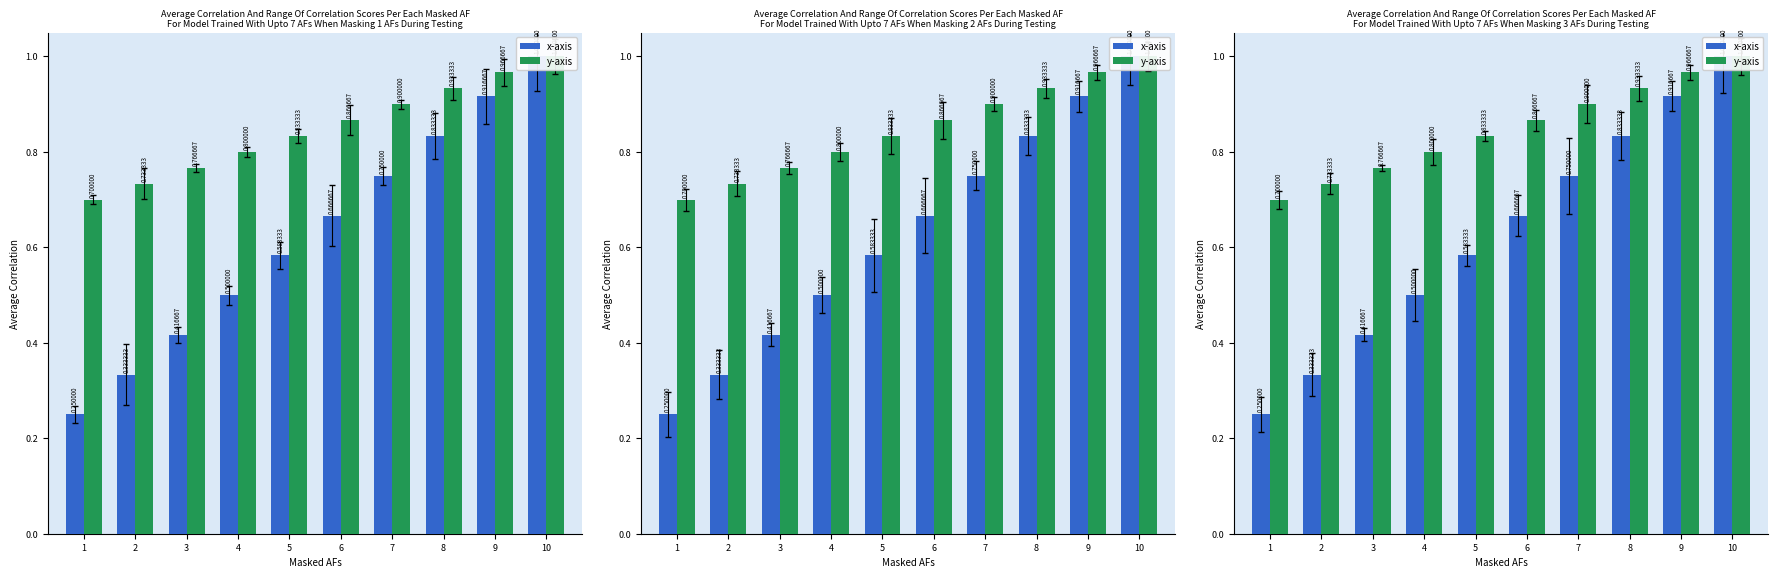

What are all the series names shown in the legend?

x-axis, y-axis